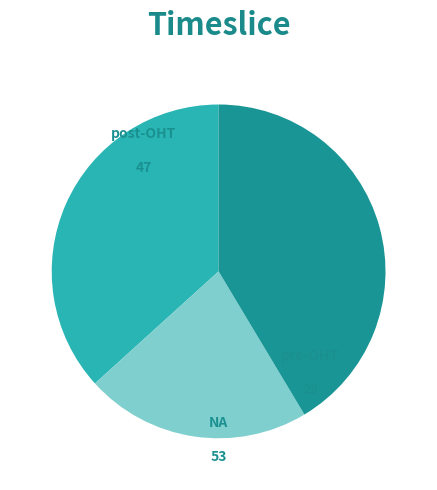

Does any single category account for the majority?

No